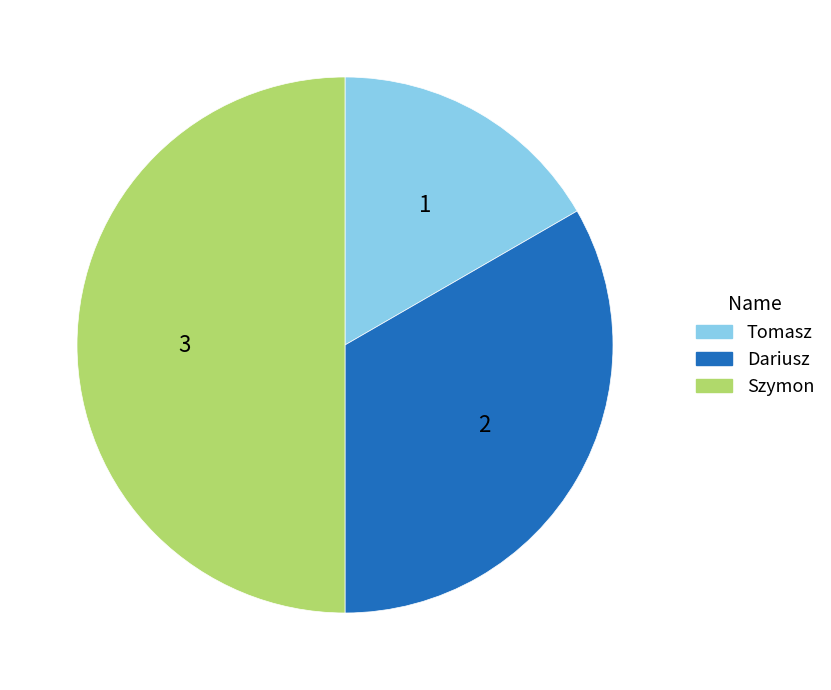

What is the smallest slice in the pie chart?

Tomasz